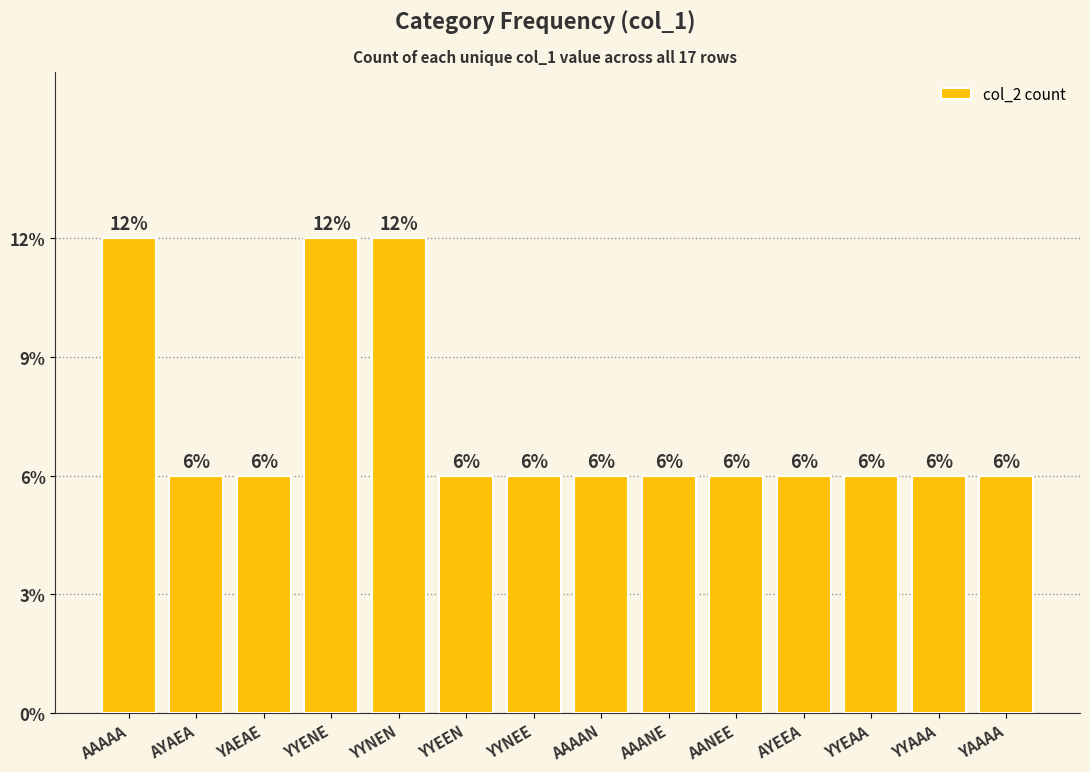

Which has a higher value, AANEE or YYNEN?

YYNEN